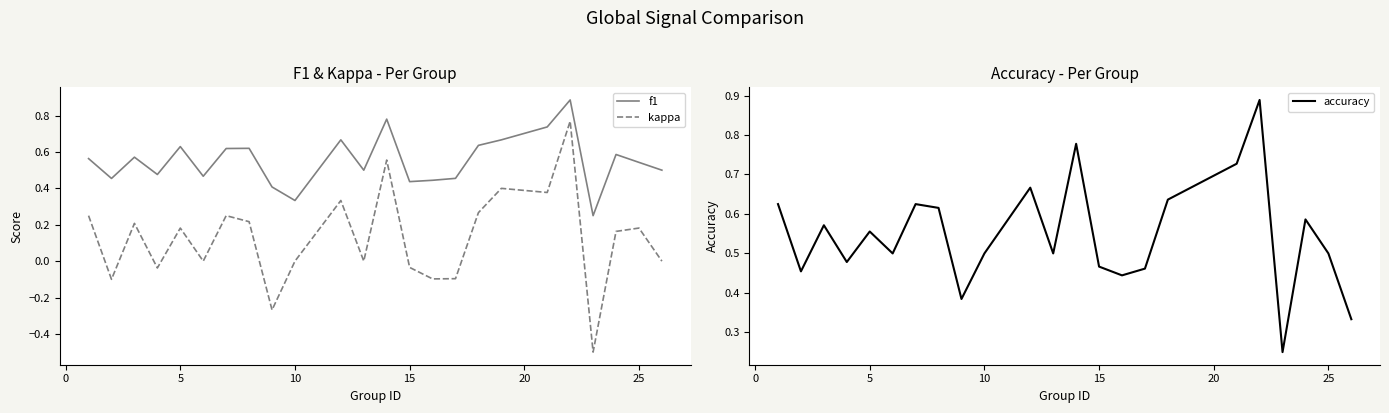

True or false: f1 and kappa cross at least once.

False